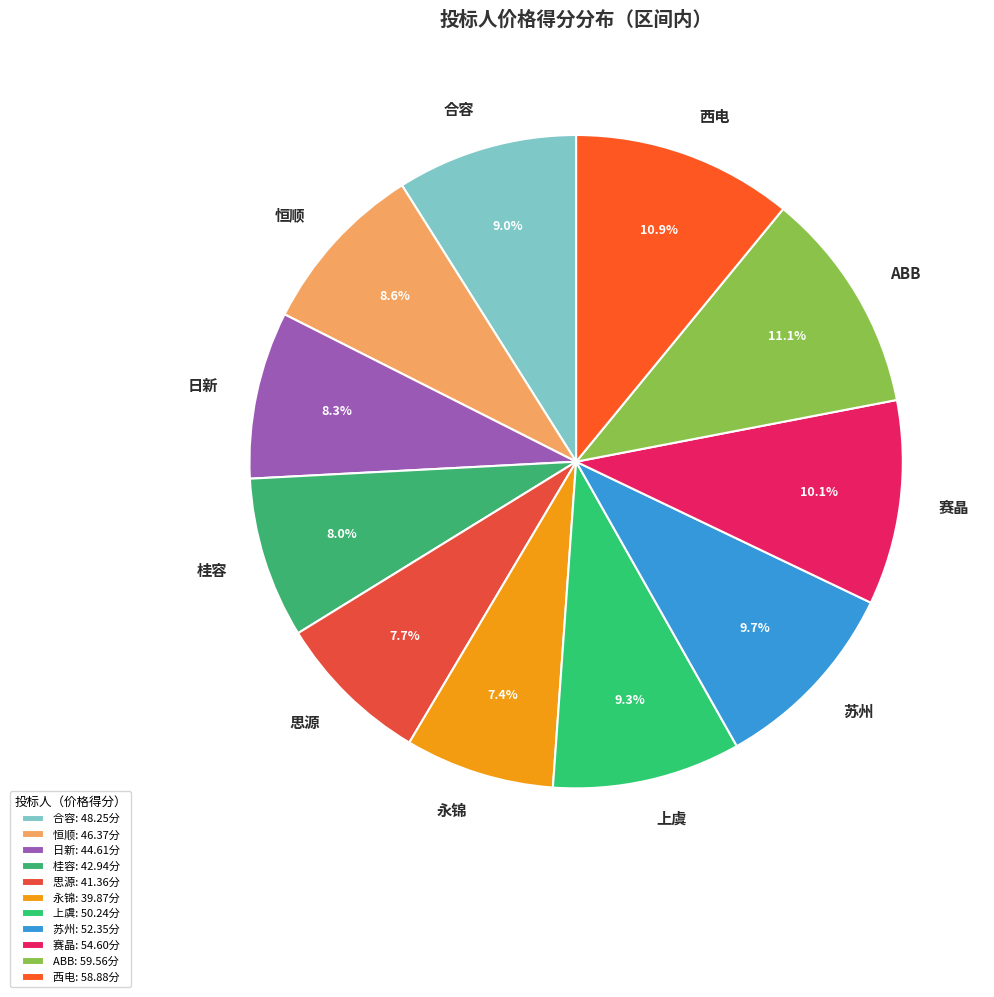

Is there a majority slice in this chart?

No